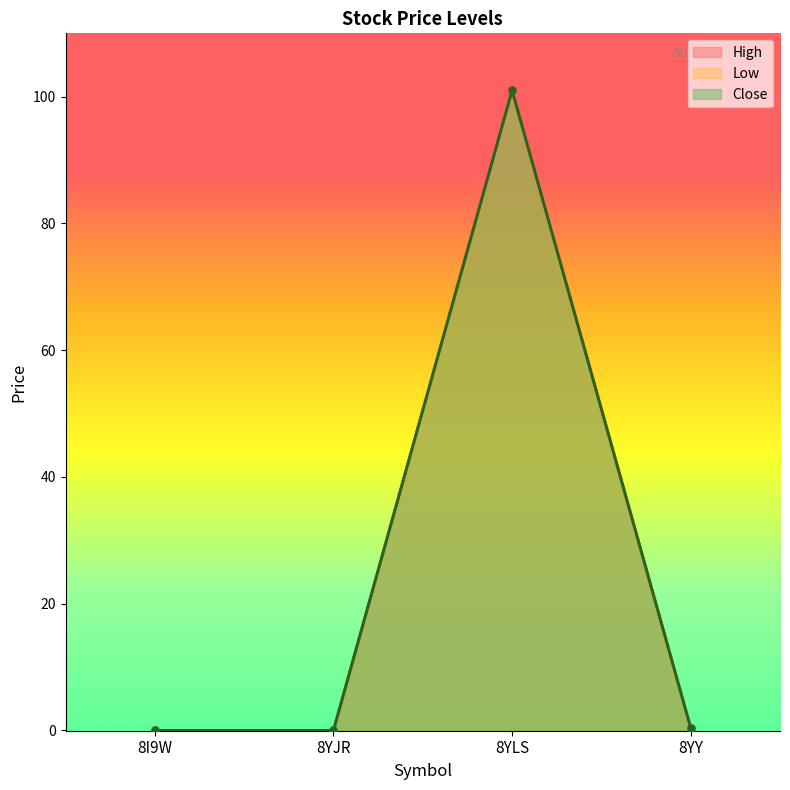

How many lines are shown in the chart?

3